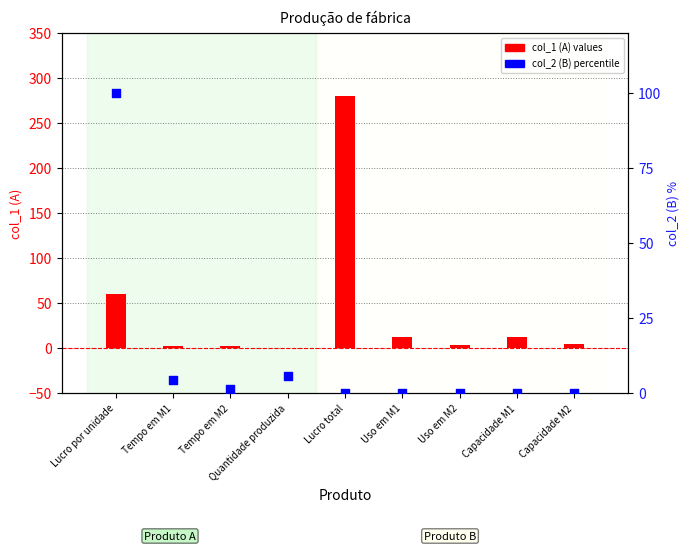

At which category is the sum across all series the highest?

Lucro total